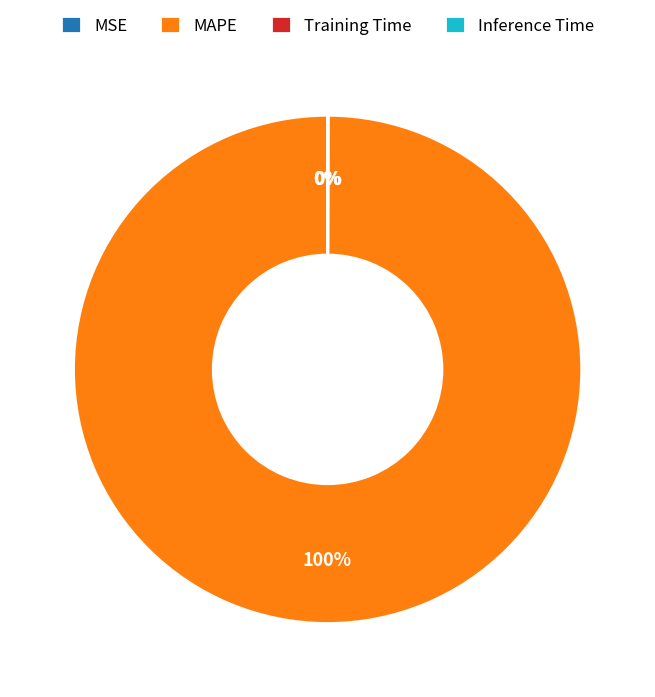

To the nearest percent, what is the difference between the largest and smallest slice percentages?

100%